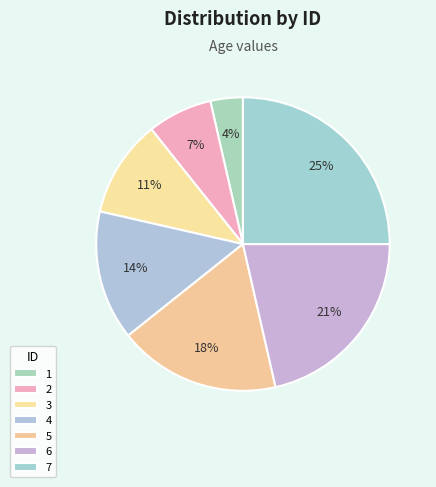

What is the ratio of the value at 1 to the value at 2?

0.5